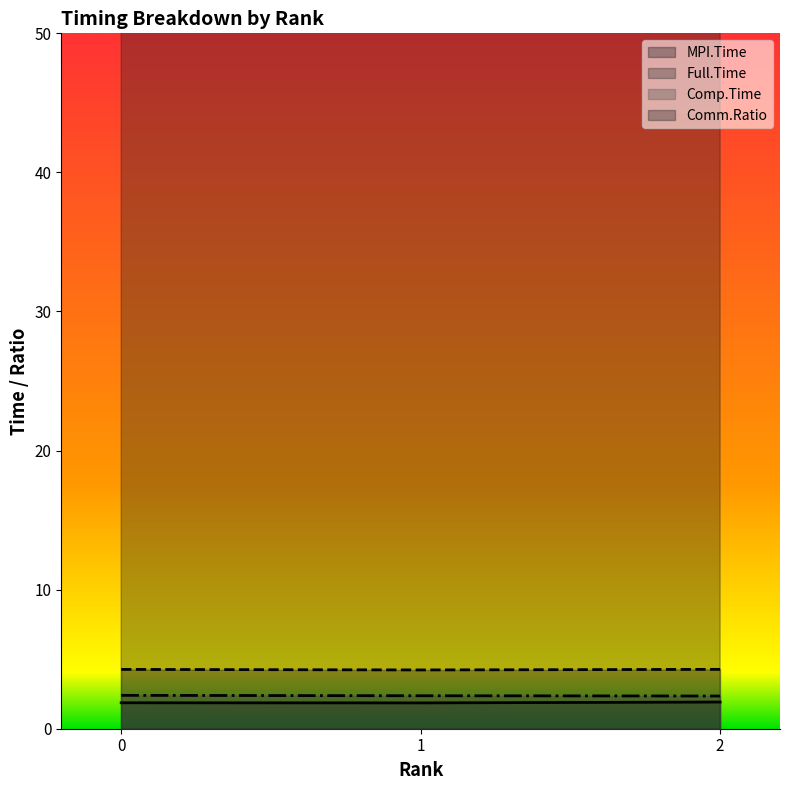

What value does the MPI.Time series have at 2?

1.9